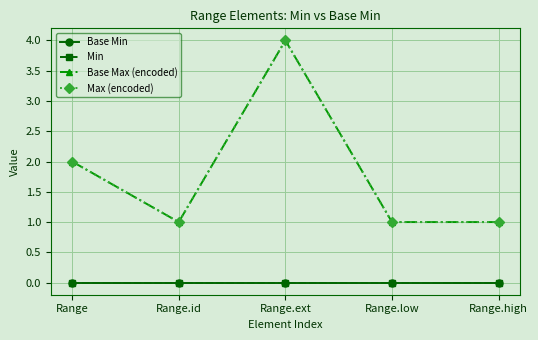

Is this an area chart (filled region under the line)?

No